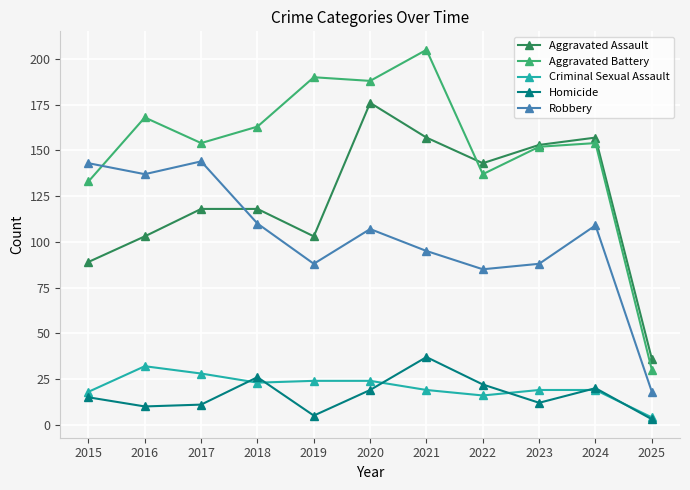

True or false: Aggravated Battery has more than 0 interior local peaks.

True